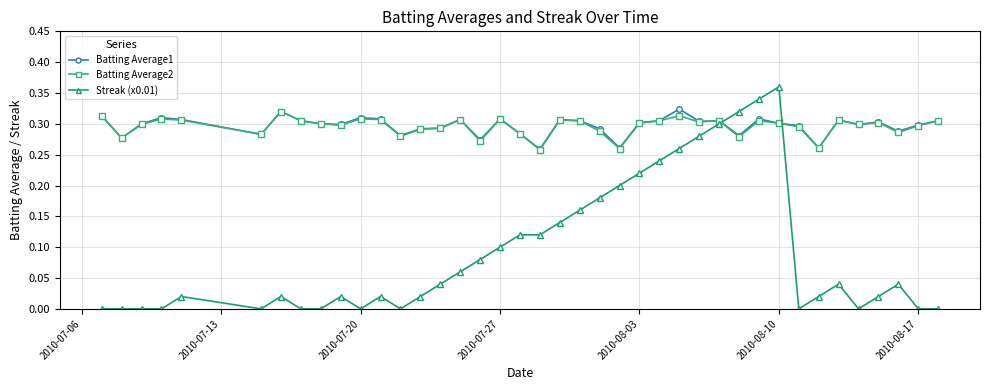

Which series has the largest range (max minus min)?

Streak (x0.01)